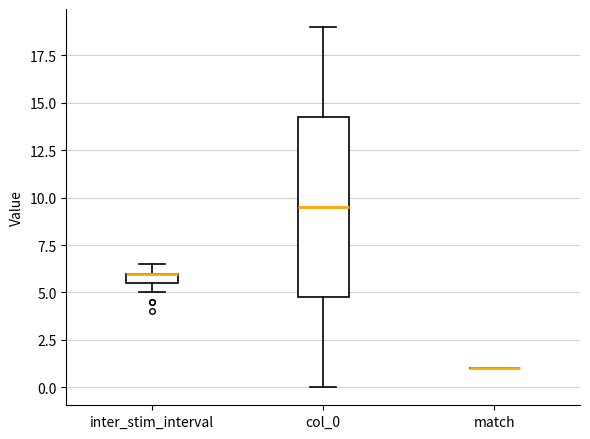

Where does the lower whisker of the box for col_0 end on the y-axis? The values are not printed on the chart, so give them approximately, as read against the axis.

0.0